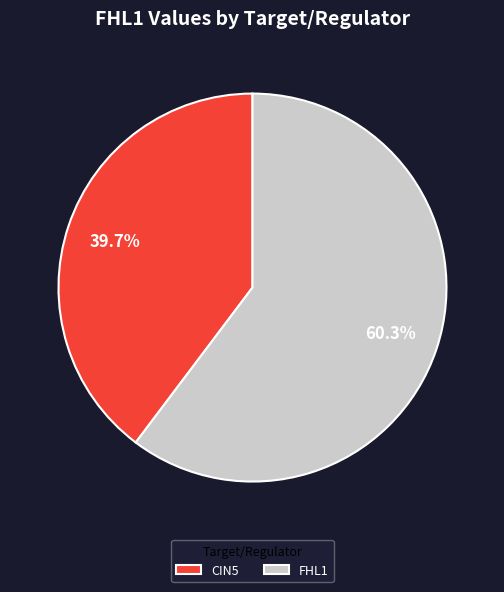

To the nearest percent, what is the average slice percentage?

50%